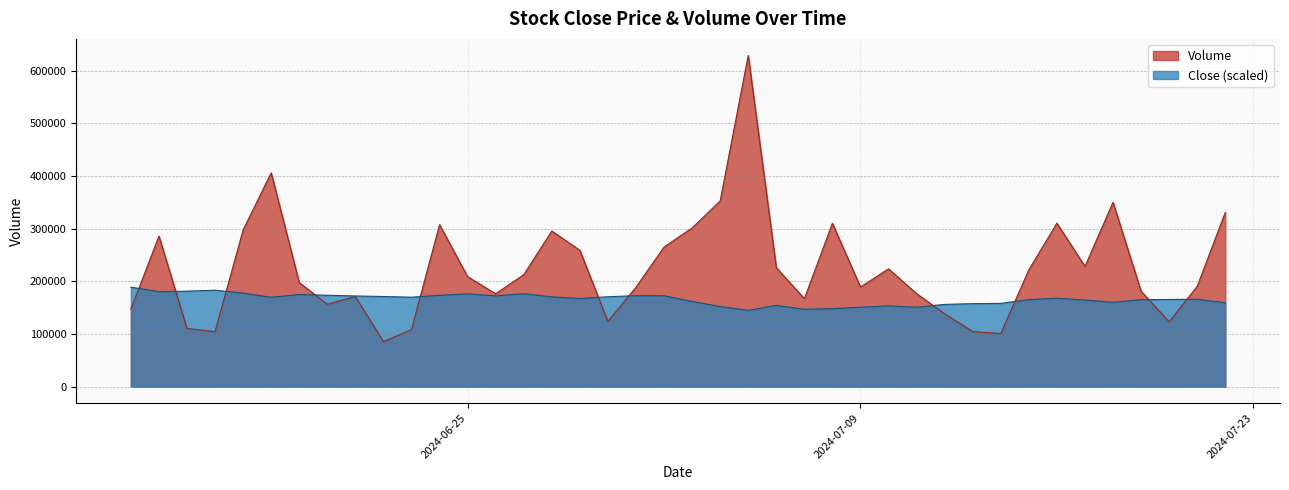

Does the chart display data point markers on the line(s)?

No